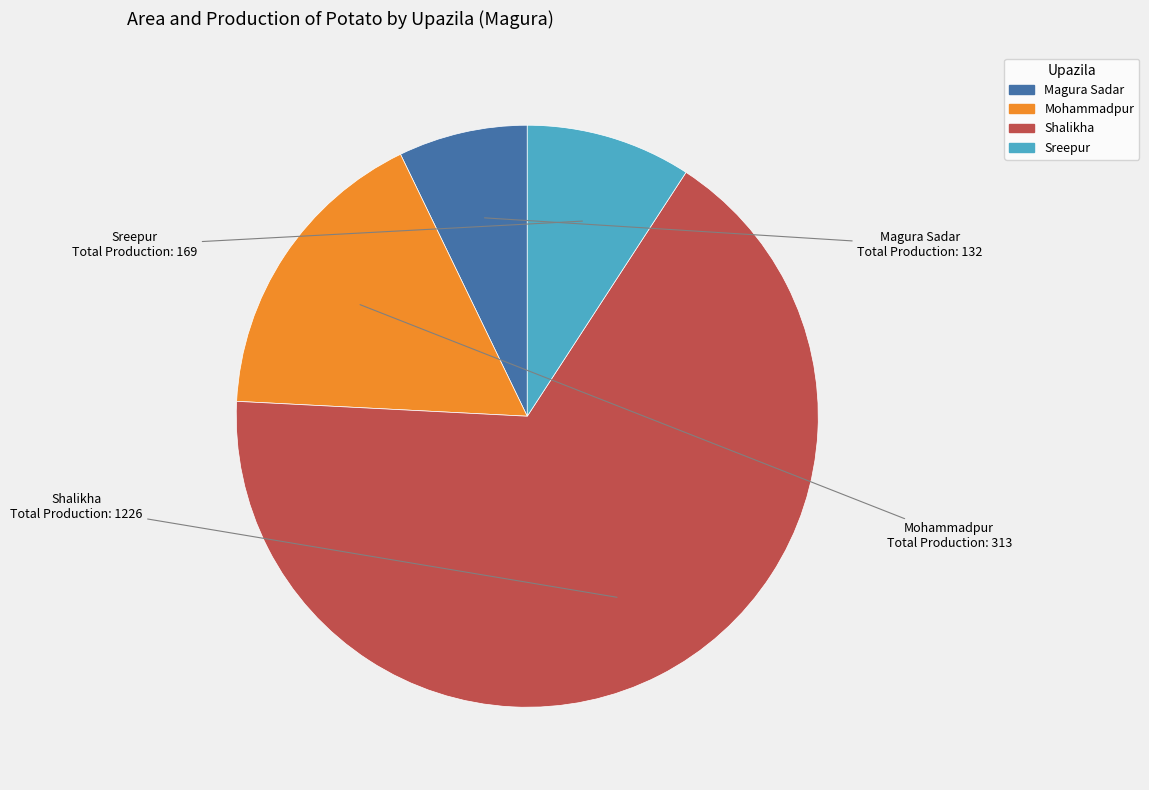

Which slice is the smallest?

Magura Sadar